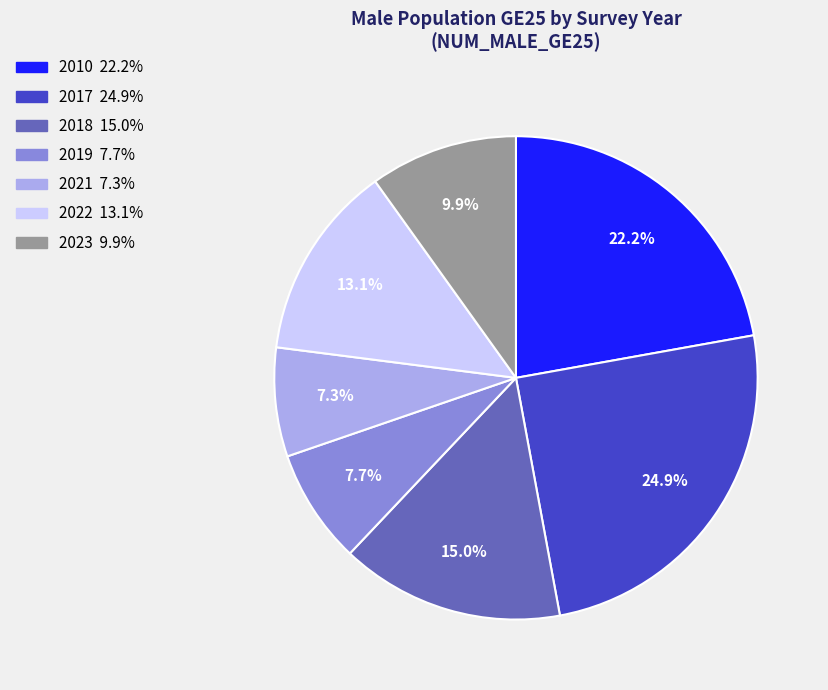

Which slice is the largest?

2017